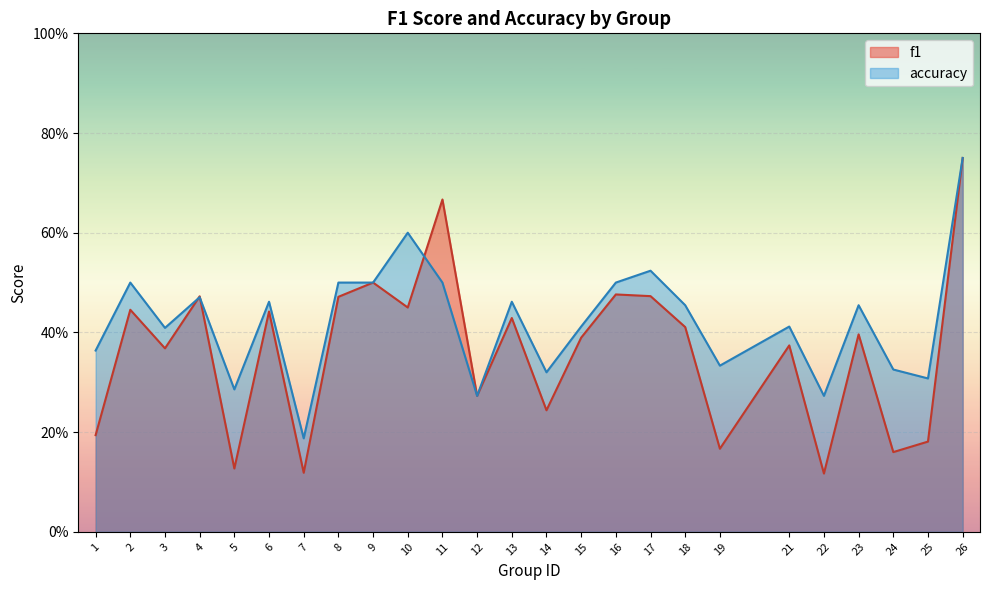

How many distinct data groups are displayed?

2